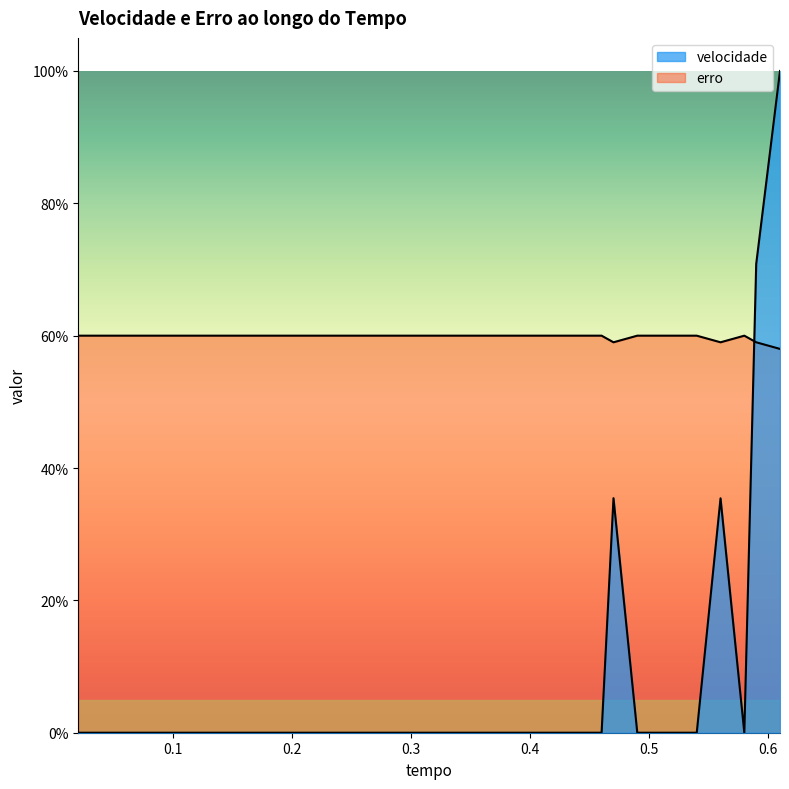

What is the difference between the maximum and second lowest values in the velocidade series?

1.0